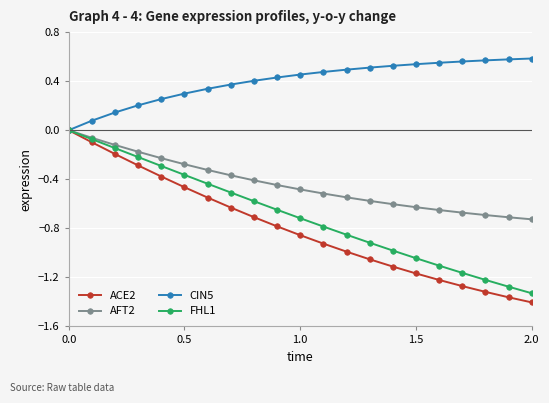

Which series has the largest total across all categories?

CIN5